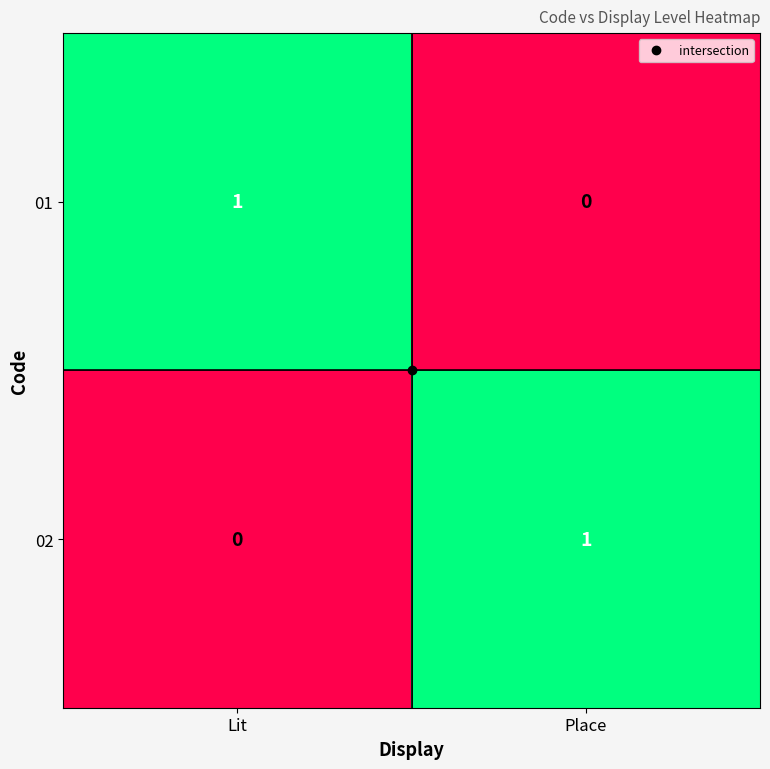

How many values in 01 are above zero?

1